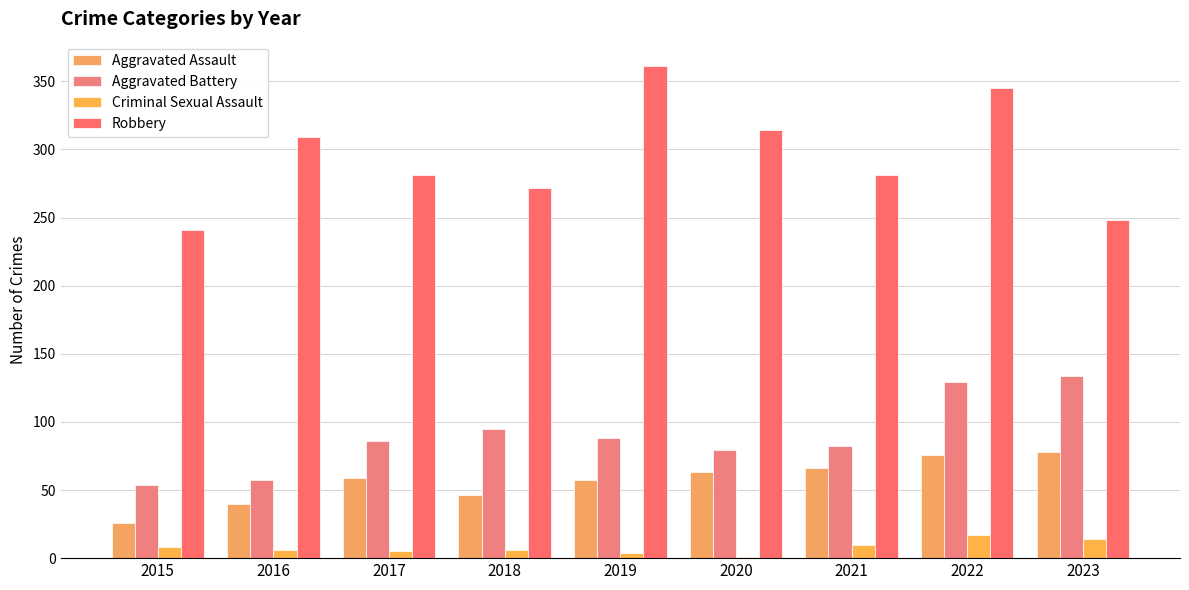

Which series has the widest spread of values?

Robbery